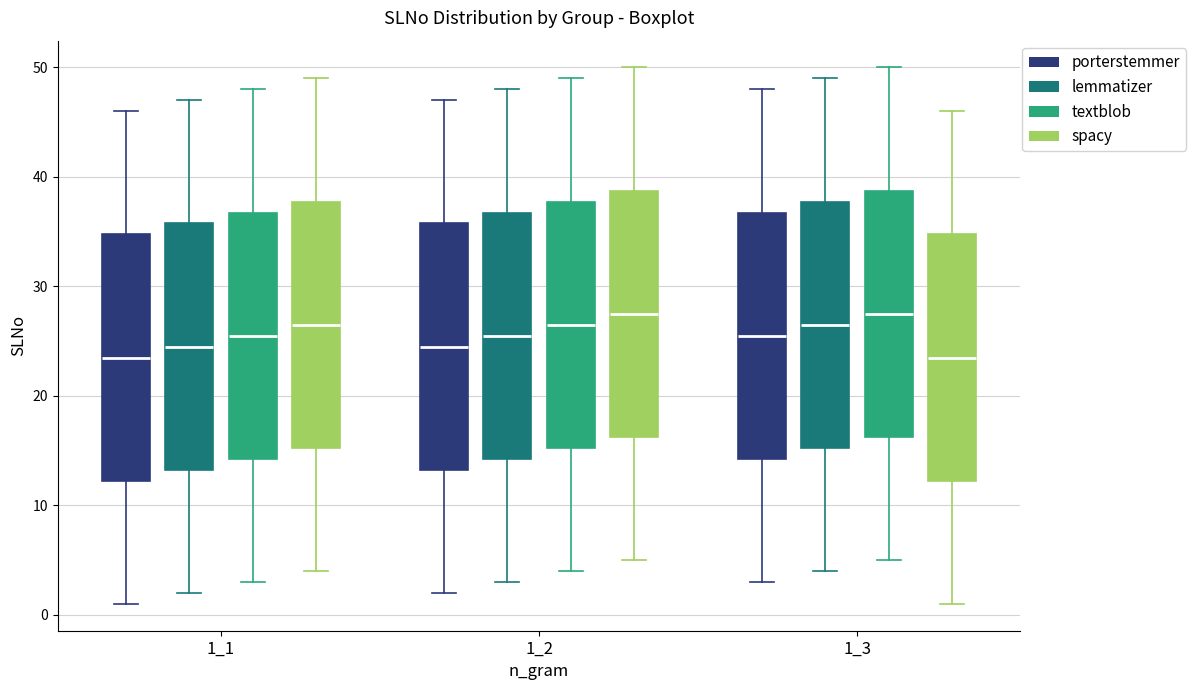

Where does the median line of the box for 1_1 (textblob) sit on the y-axis? The values are not printed on the chart, so give them approximately, as read against the axis.

26